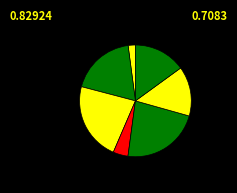

Count the number of slices in the pie.

7